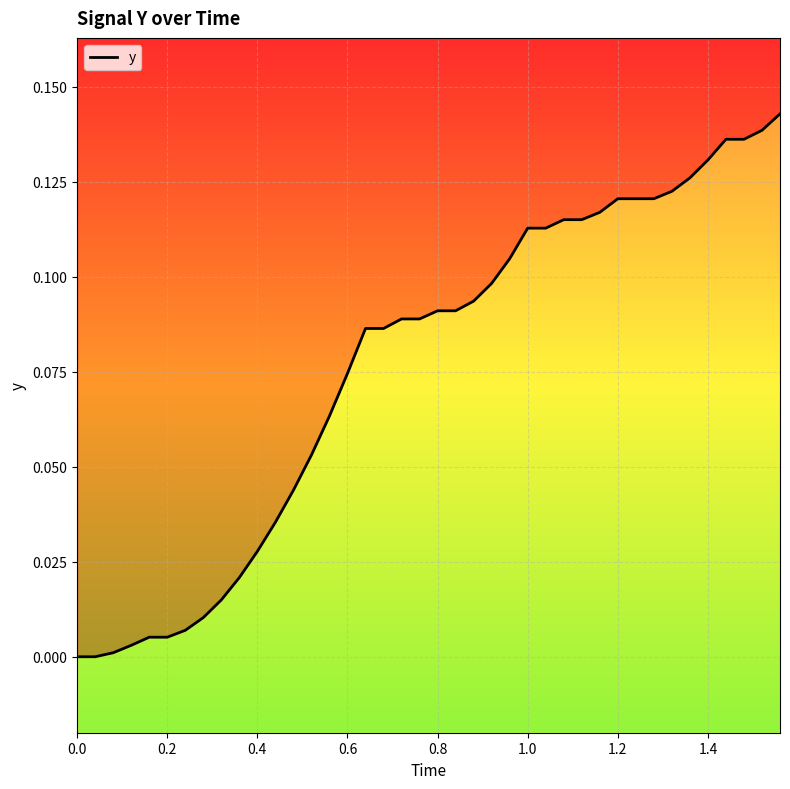

Count the number of categories in the chart.

40